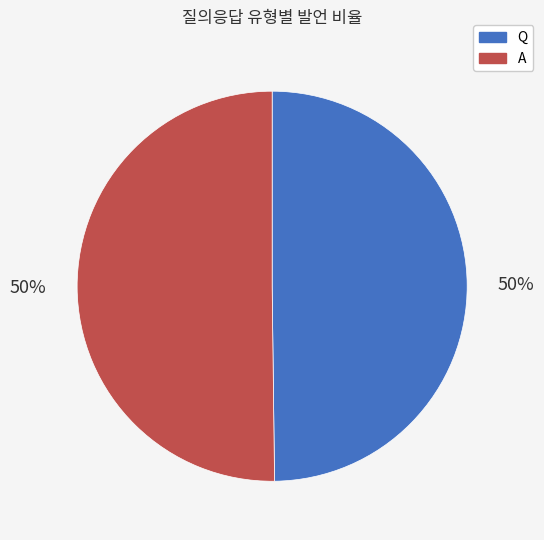

Count the number of slices in the pie.

2